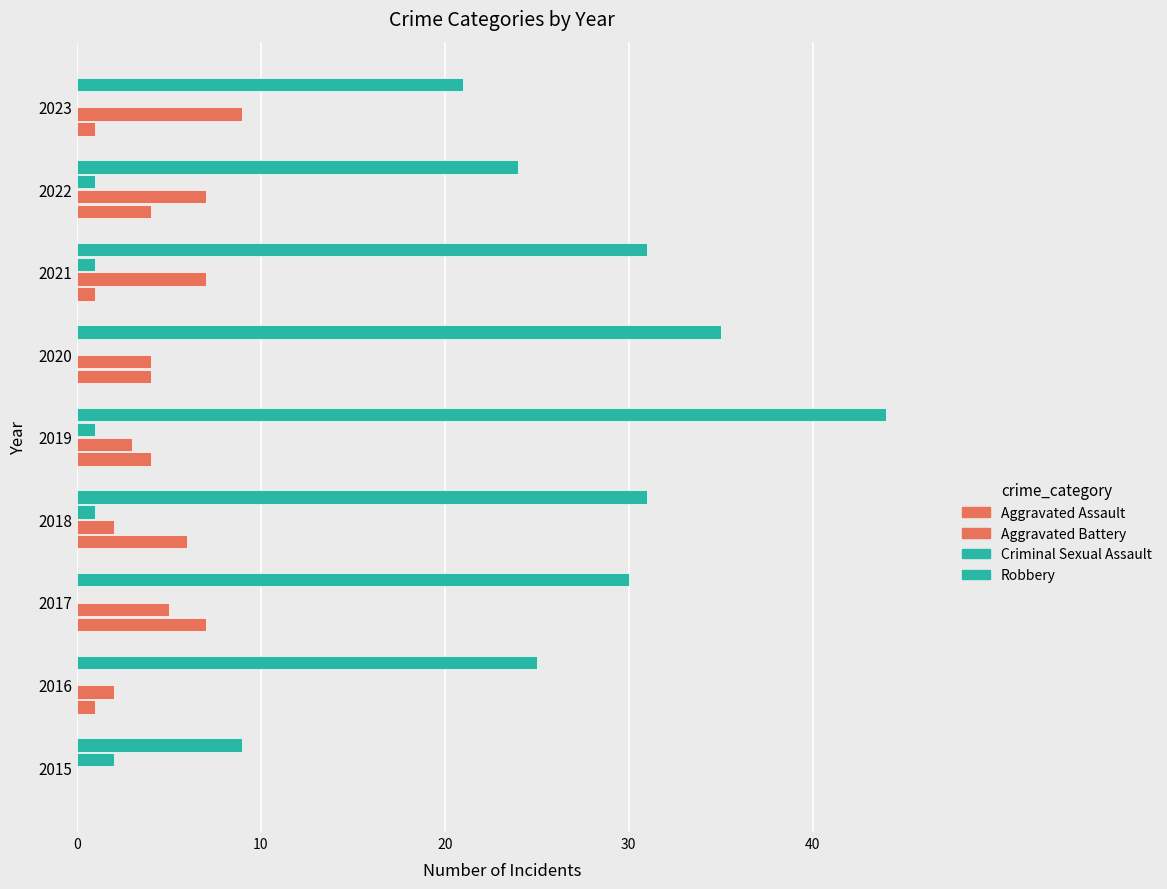

How many positive values does the Aggravated Battery series have?

8